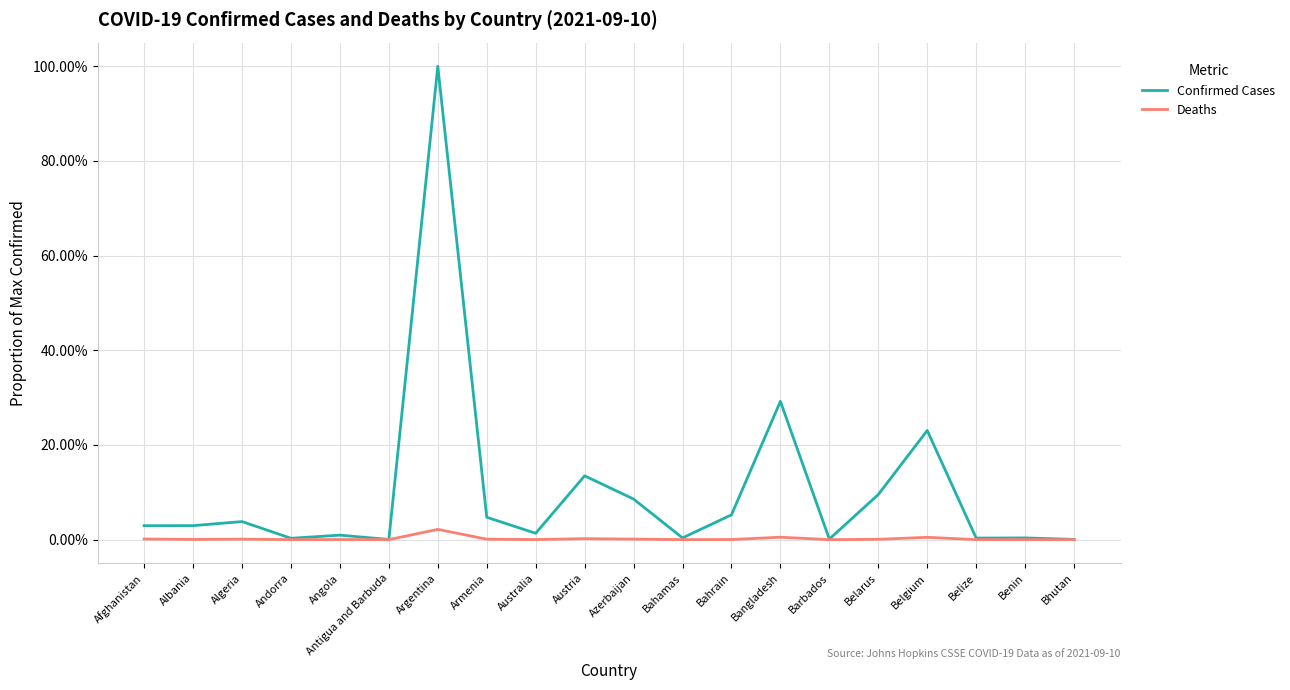

What is the difference between the maximum and second lowest values in the Confirmed Cases series?

1.0